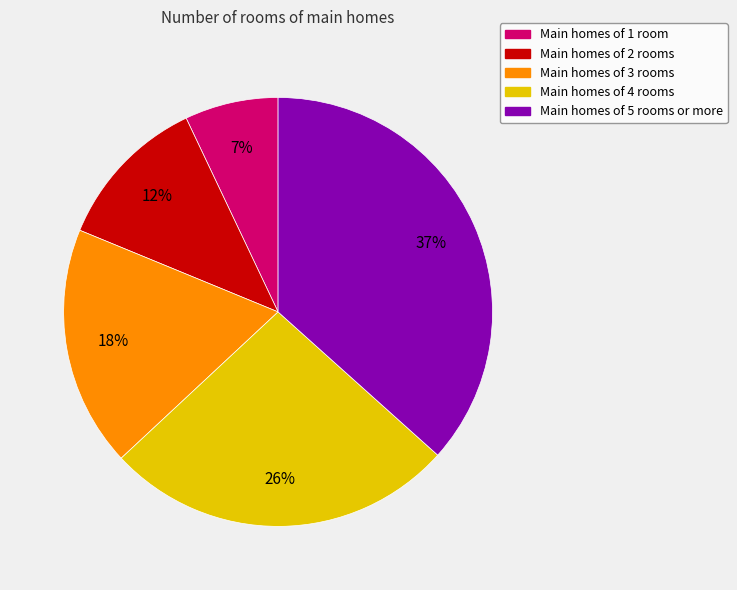

Combined, do Main homes of 5 rooms or more and Main homes of 4 rooms account for over 50%?

Yes